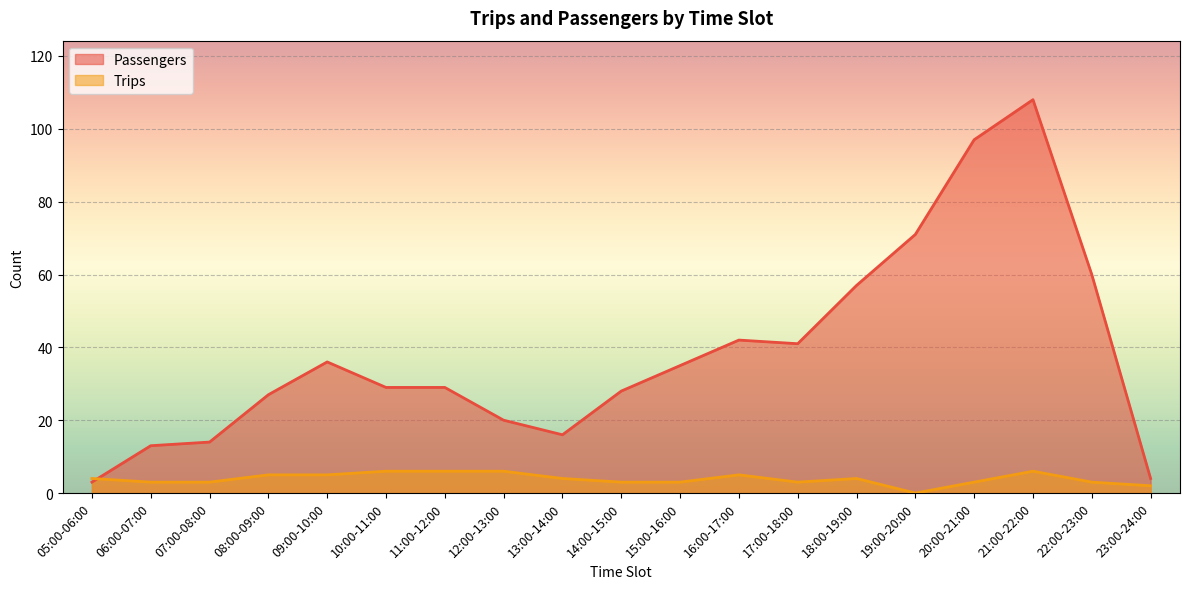

Which category has the lowest value across all series?

19:00-20:00